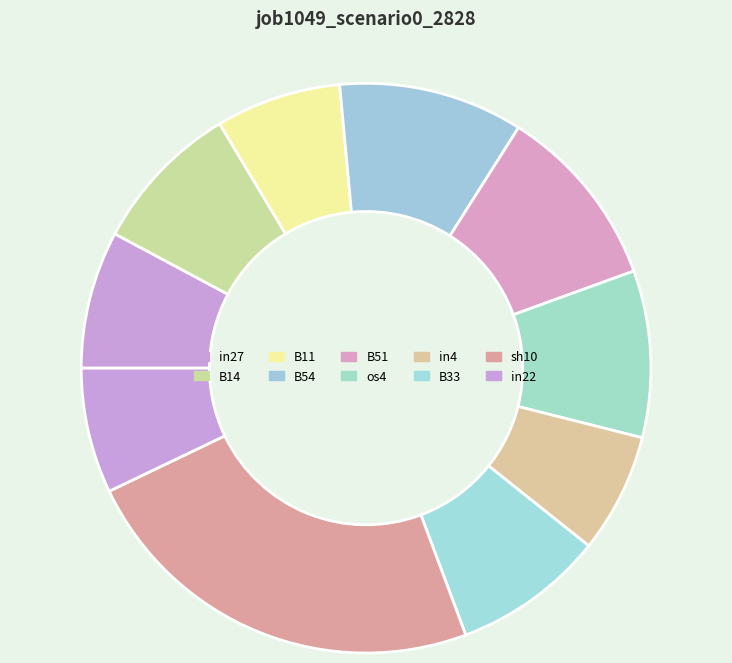

How many slices are in this pie chart?

10